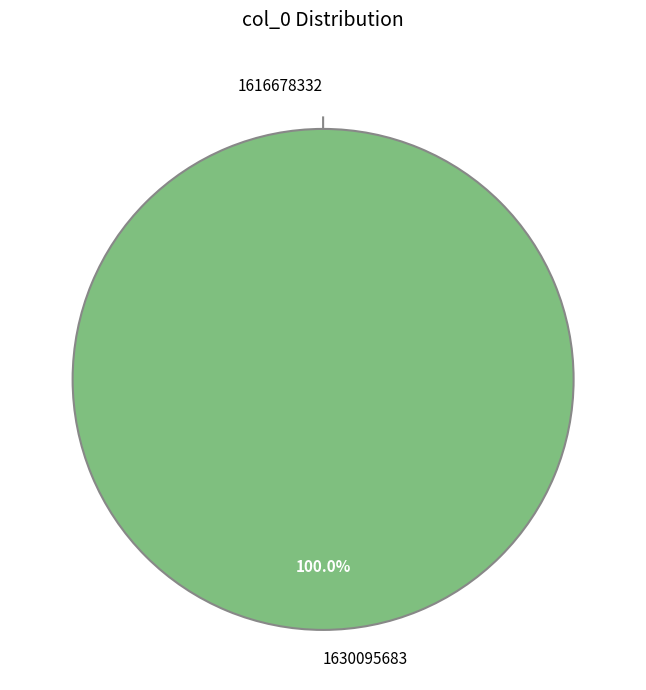

Between 1630095683 and 1616678332, which is larger?

1630095683